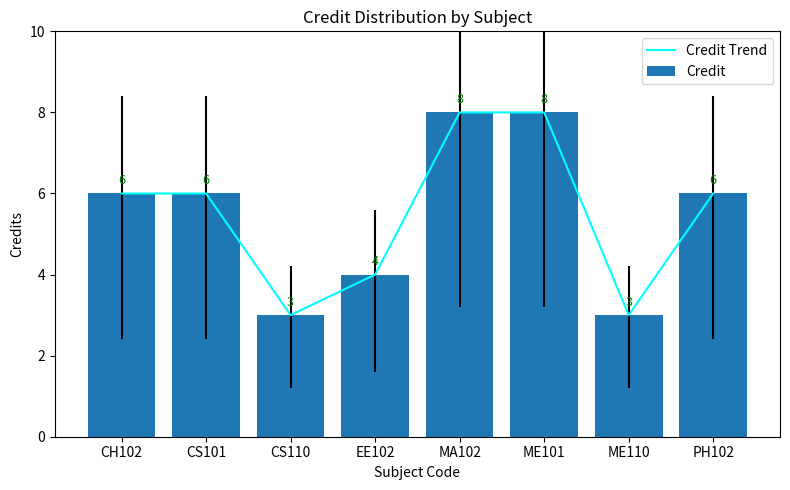

What are all the series names shown in the legend?

Credit Trend, Credit